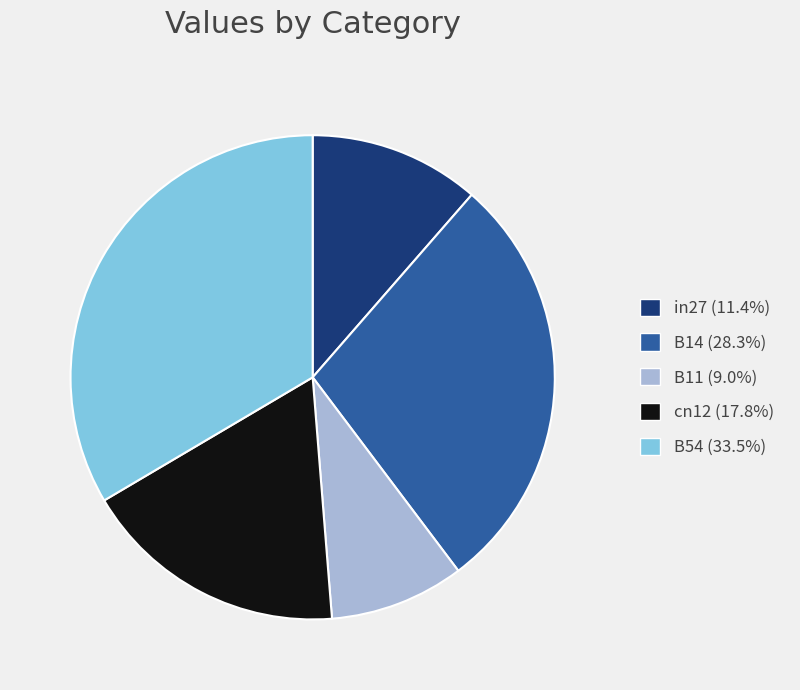

Is there a majority slice in this chart?

No